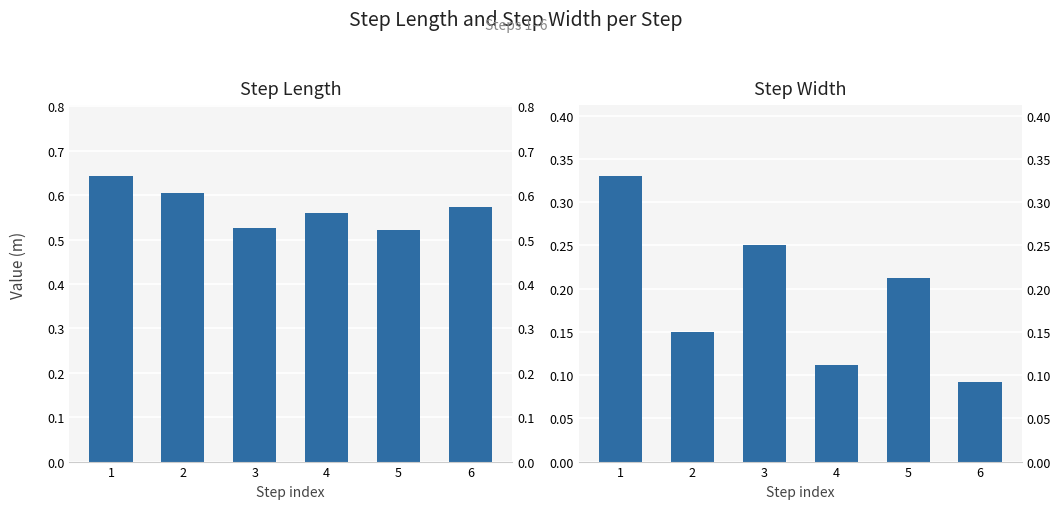

What is the sum of all Step Width values?

1.1